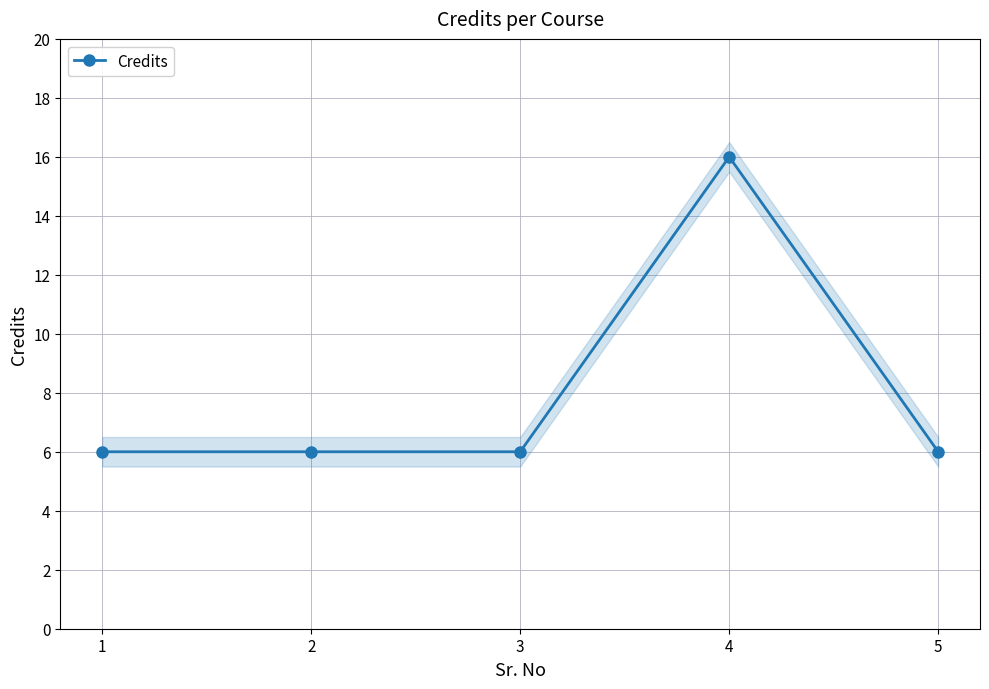

List the labels in order of value, largest first.

4, 1, 2, 3, 5